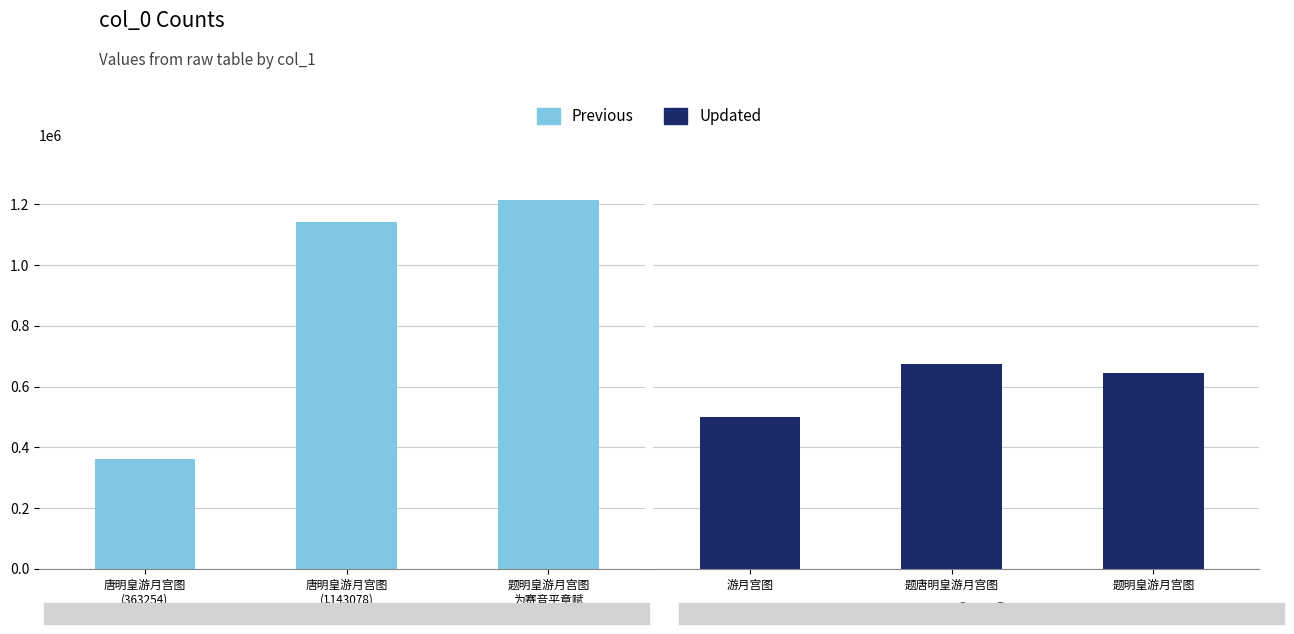

What is the average value?

756799